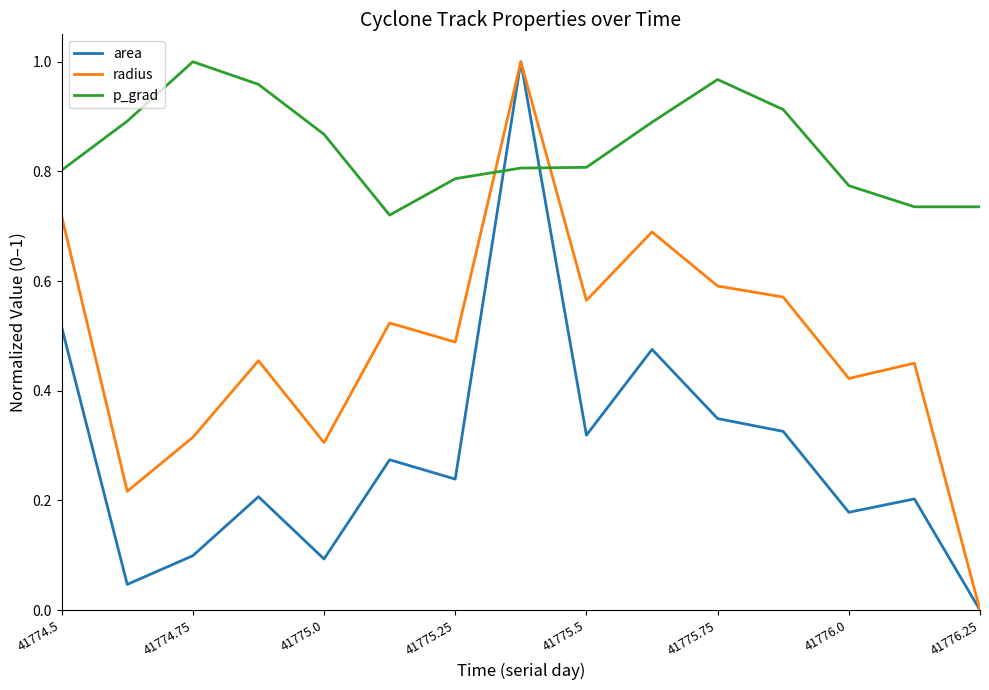

Count the radius values in the range 0 to 1.

15